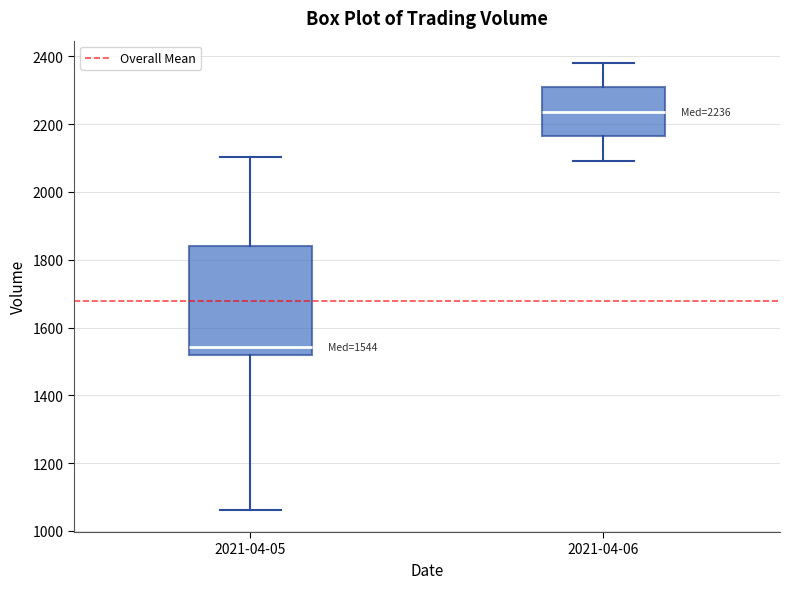

Which box's median line is the highest?

2021-04-06